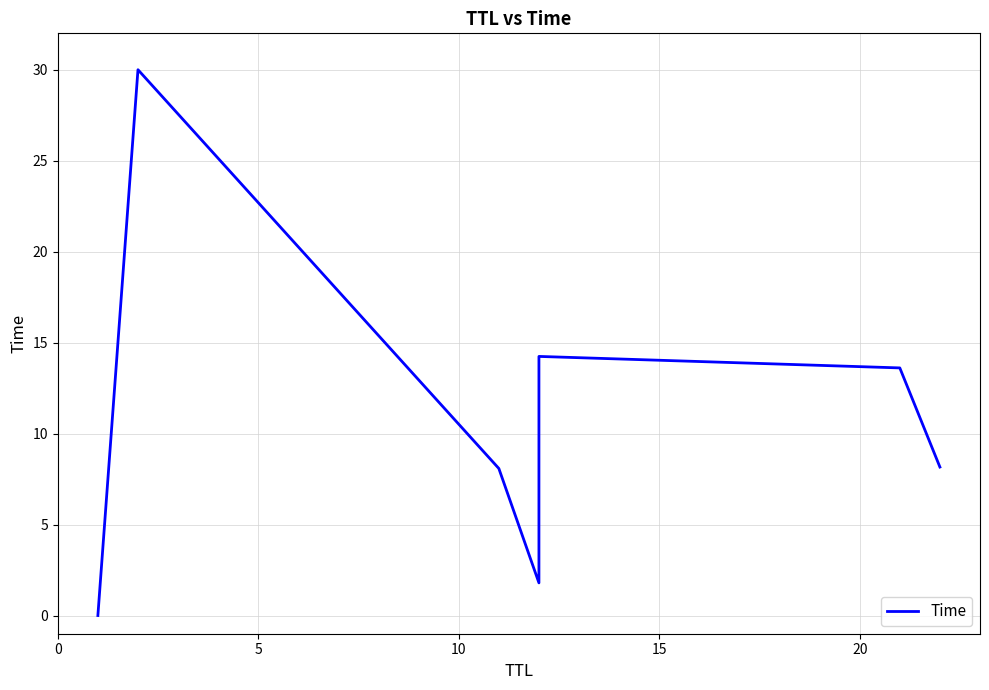

How many interior local peaks (higher than both neighbors) does the data have?

2